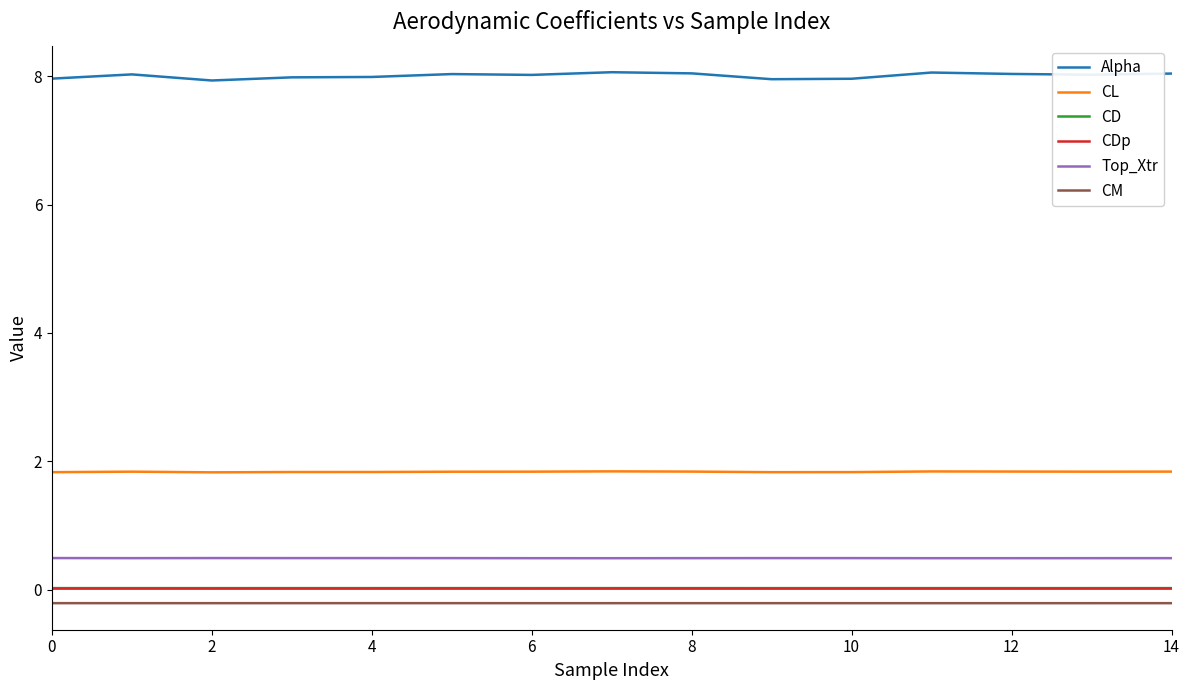

Which series has the largest total across all categories?

Alpha